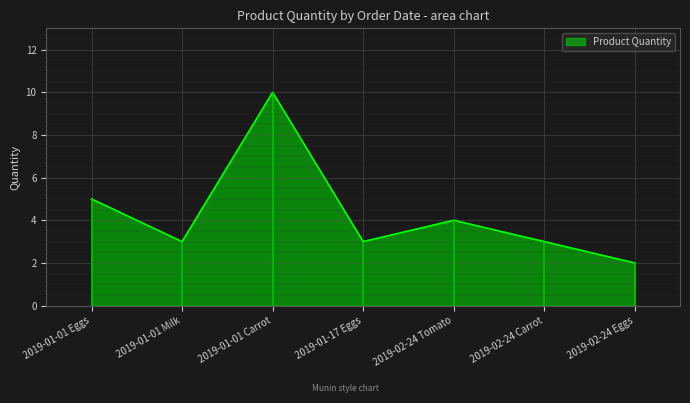

List the labels in order of value, largest first.

2019-01-01 Carrot, 2019-01-01 Eggs, 2019-02-24 Tomato, 2019-01-01 Milk, 2019-01-17 Eggs, 2019-02-24 Carrot, 2019-02-24 Eggs